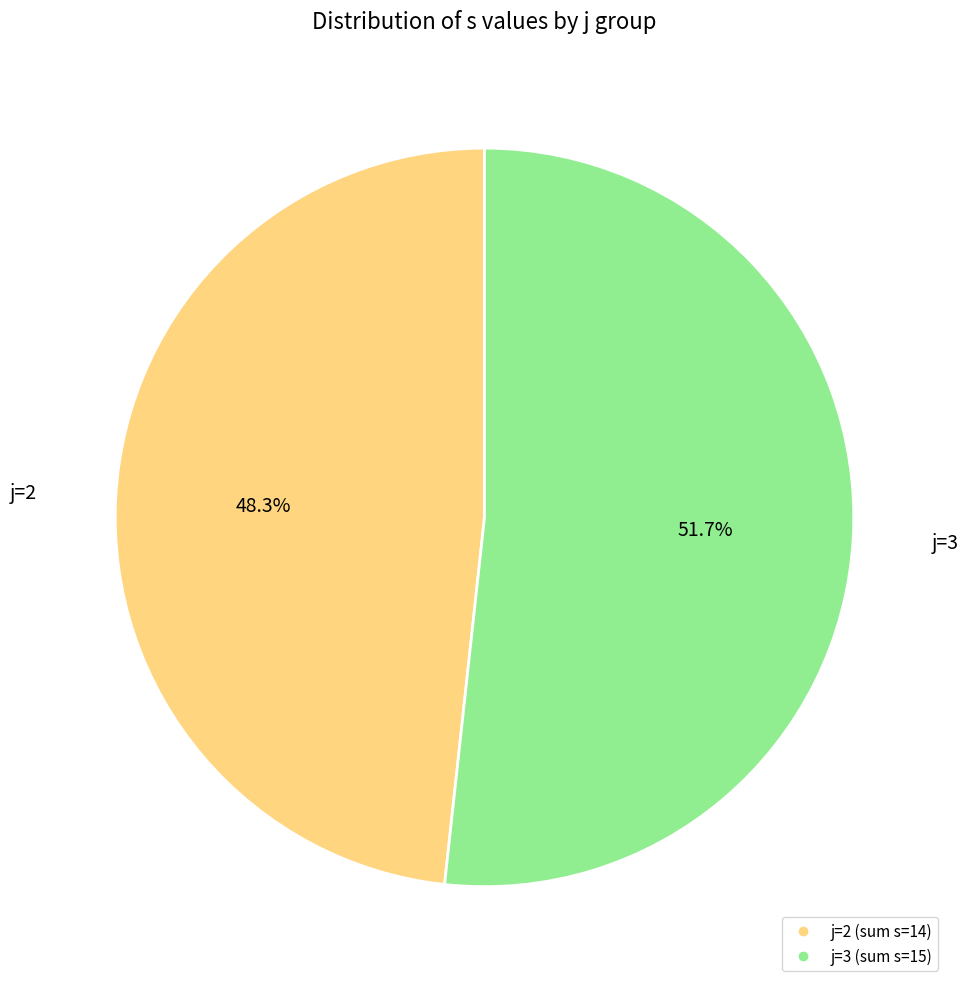

Does any single category account for the majority?

Yes